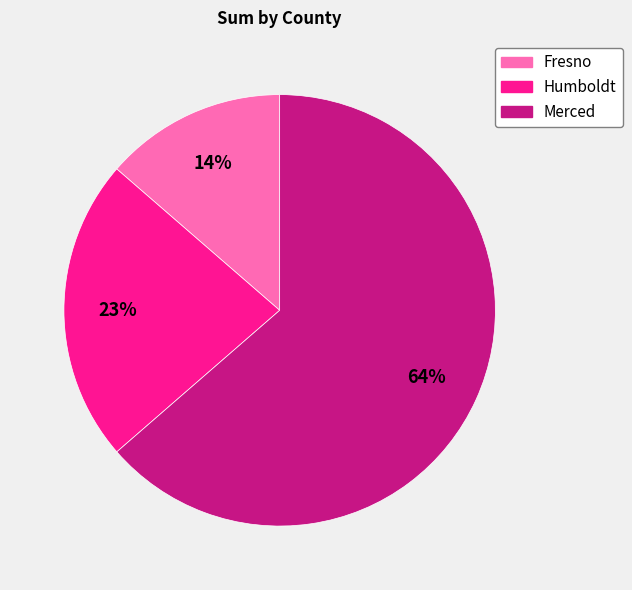

Which slice is the largest?

Merced